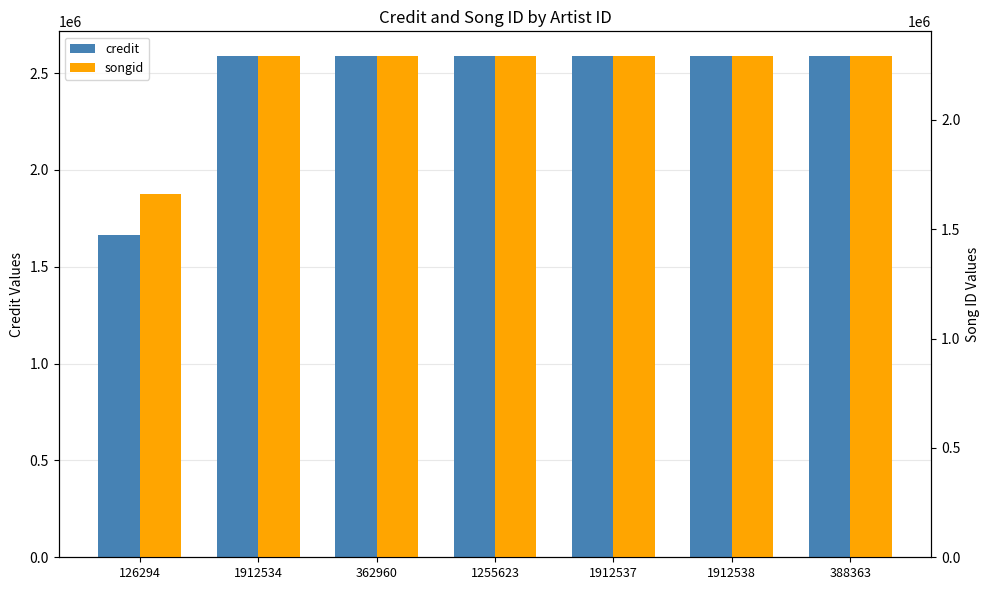

List the series in order of their peak value, lowest first.

songid, credit